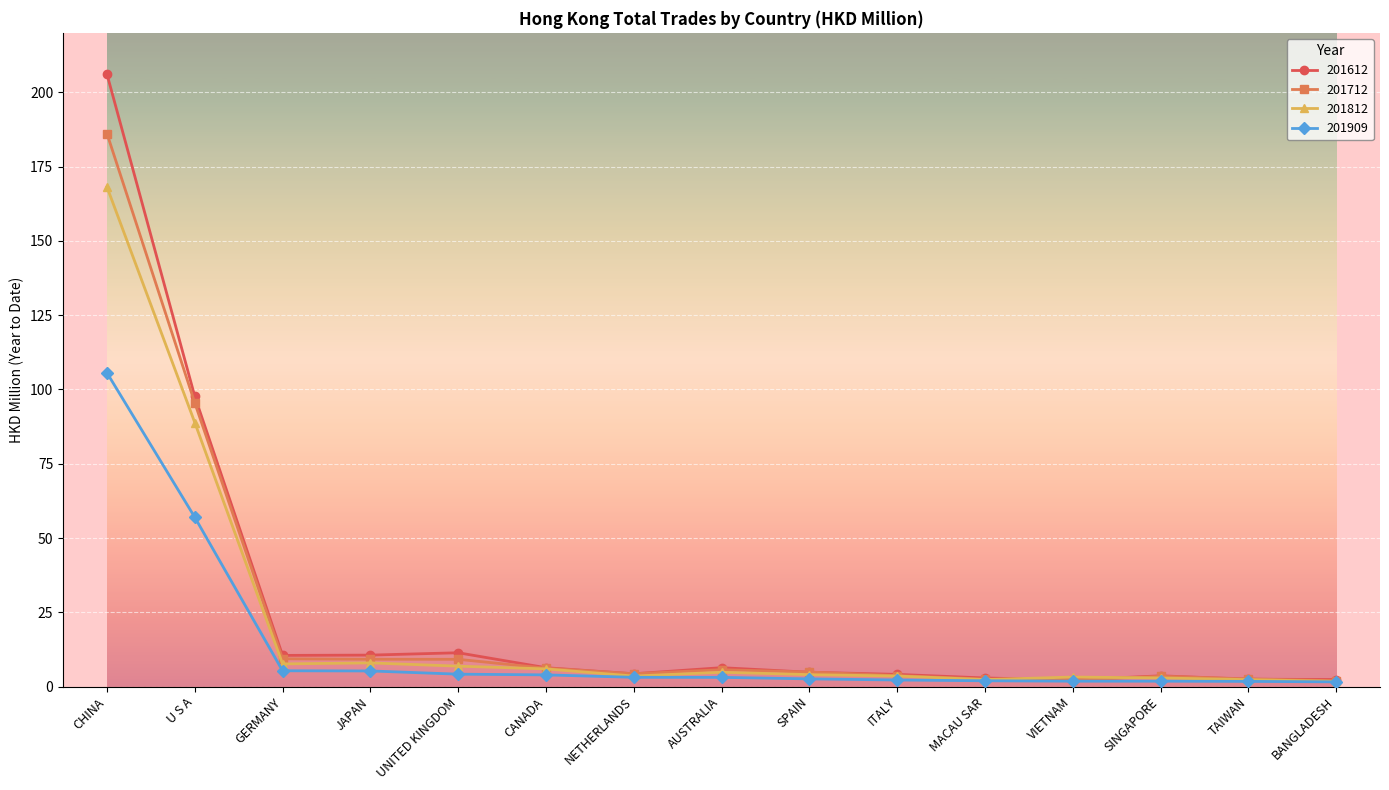

What is the approximate value of 201712 at MACAU SAR?

2.5